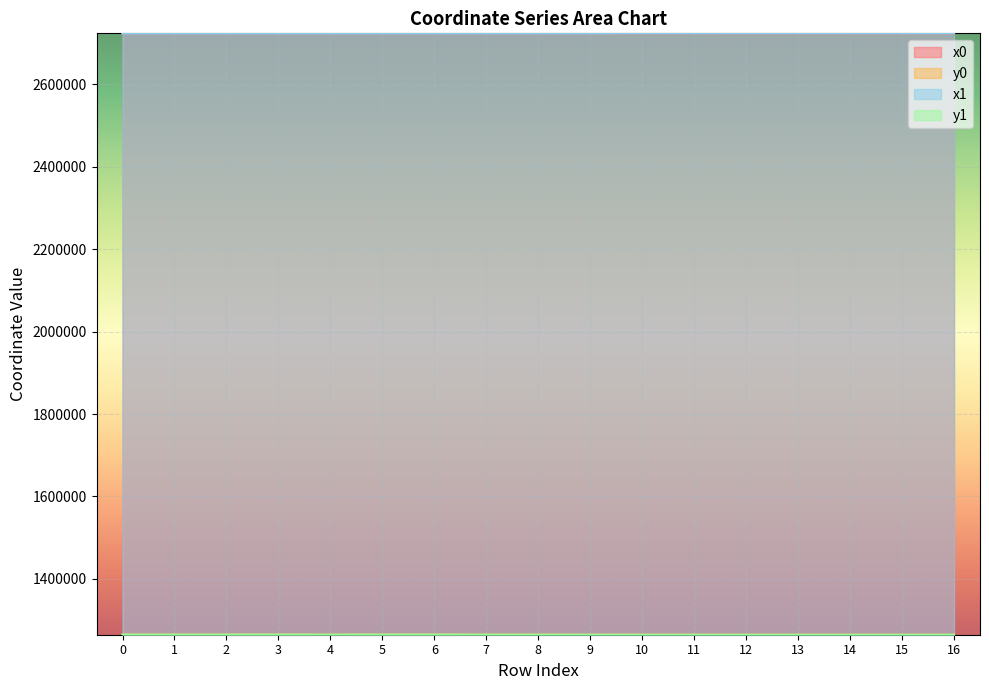

True or false: y1 and x0 intersect in this chart.

False